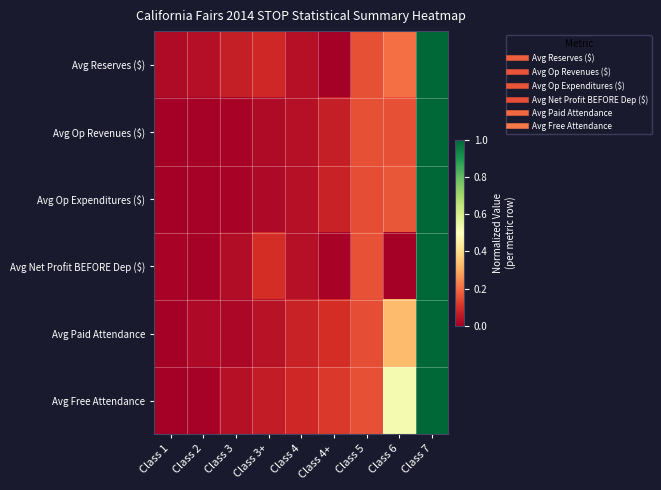

Reading left to right, transcribe all the data shown in this chart.

Avg Reserves ($): Class 1=0.0	Class 2=0.0	Class 3=0.1	Class 3+=0.1	Class 4=0.0	Class 4+=0.0	Class 5=0.2	Class 6=0.2	Class 7=1.0
Avg Op Revenues ($): Class 1=0.0	Class 2=0.0	Class 3=0.0	Class 3+=0.0	Class 4=0.0	Class 4+=0.1	Class 5=0.2	Class 6=0.2	Class 7=1.0
Avg Op Expenditures ($): Class 1=0.0	Class 2=0.0	Class 3=0.0	Class 3+=0.0	Class 4=0.0	Class 4+=0.1	Class 5=0.2	Class 6=0.2	Class 7=1.0
Avg Net Profit BEFORE Dep ($): Class 1=0.0	Class 2=0.0	Class 3=0.0	Class 3+=0.1	Class 4=0.0	Class 4+=0.0	Class 5=0.2	Class 6=0.0	Class 7=1.0
Avg Paid Attendance: Class 1=0.0	Class 2=0.0	Class 3=0.0	Class 3+=0.0	Class 4=0.1	Class 4+=0.1	Class 5=0.1	Class 6=0.3	Class 7=1.0
Avg Free Attendance: Class 1=0.0	Class 2=0.0	Class 3=0.0	Class 3+=0.1	Class 4=0.1	Class 4+=0.1	Class 5=0.2	Class 6=0.5	Class 7=1.0